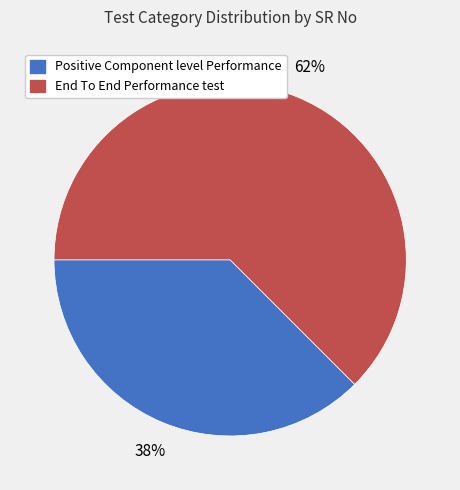

Which slice is the smallest?

Positive Component level Performance